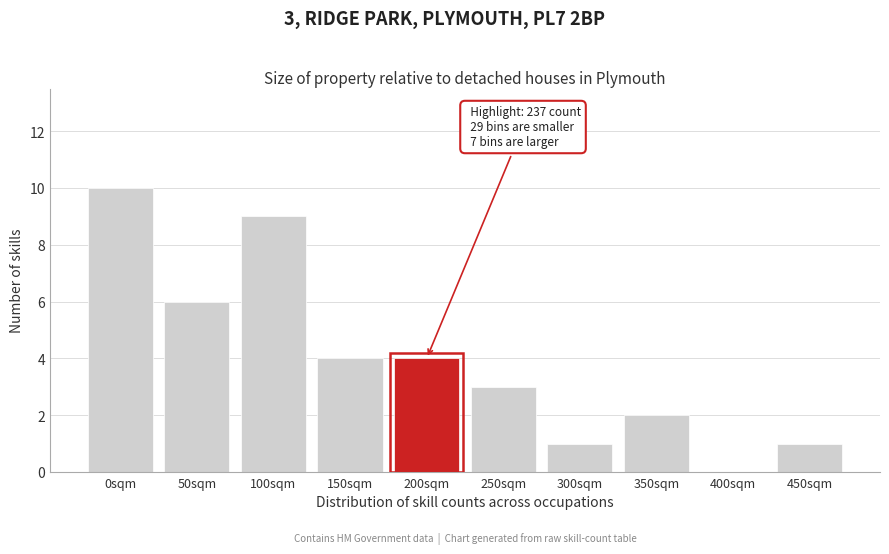

Reading left to right, extract all data points from this chart.

0sqm=10	50sqm=6	100sqm=9	150sqm=4	200sqm=4	250sqm=3	300sqm=1	350sqm=2	400sqm=0	450sqm=1